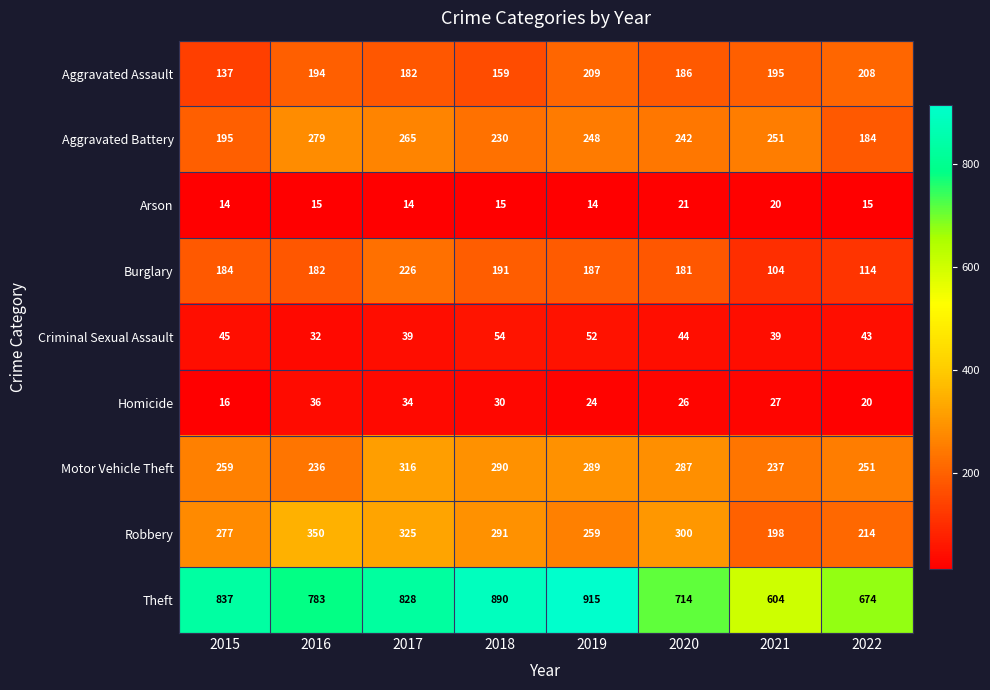

What is the sum of all Robbery values?

2214